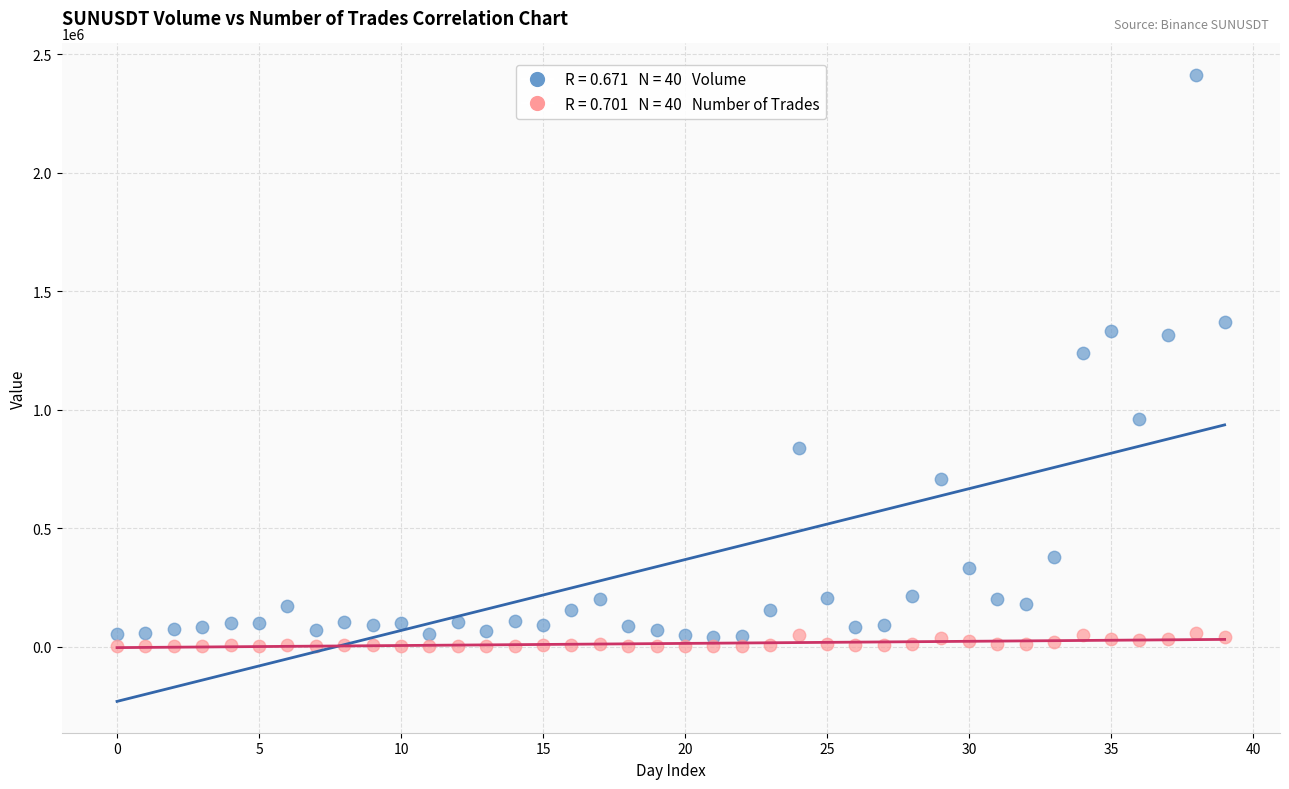

Across all data points, what is the range of Y values (max minus min)?

2410757.0